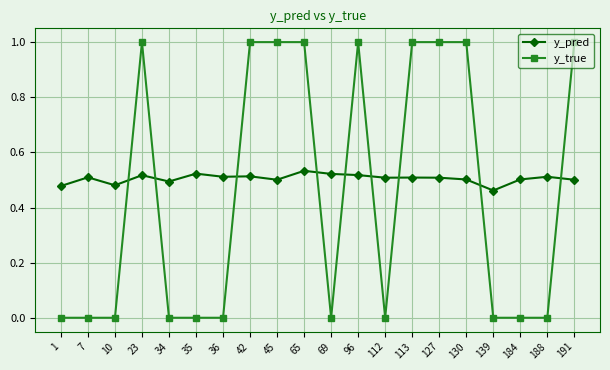

Read the y_true value at 191.

1.0